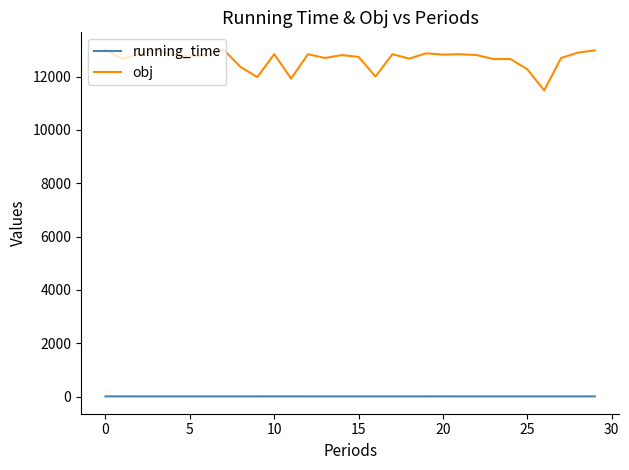

True or false: running_time and obj cross at least once.

False